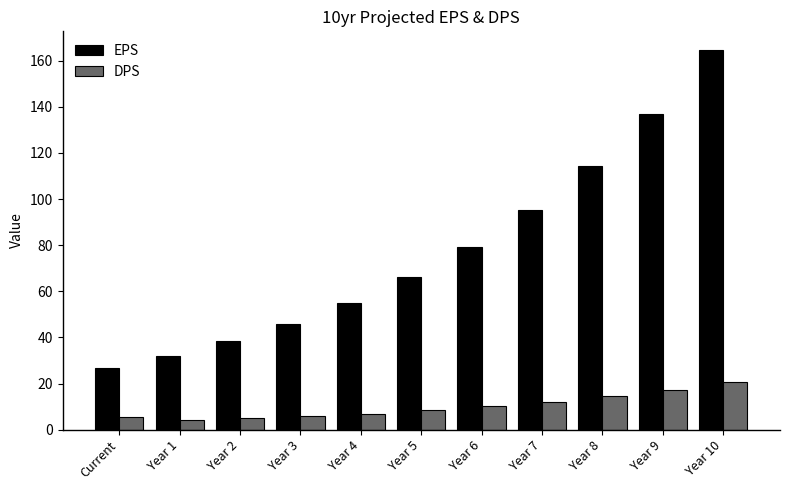

What is the label of the 4th bar from the left?

Year 3